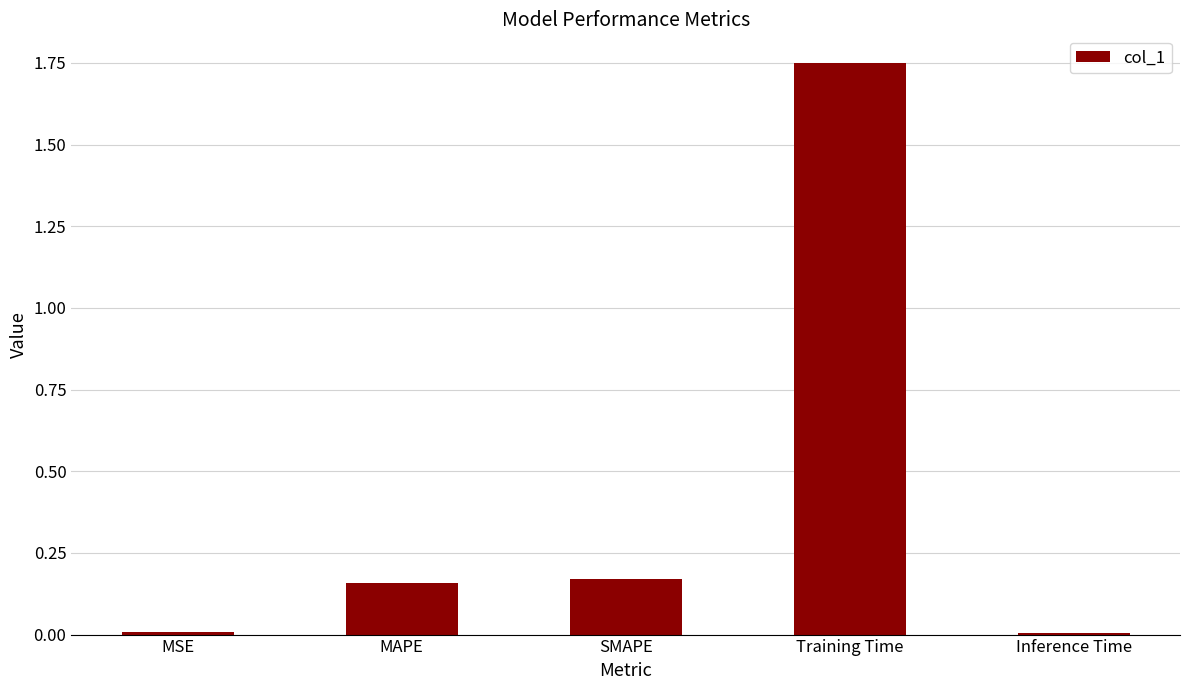

Which label corresponds to the largest value in the chart?

Training Time